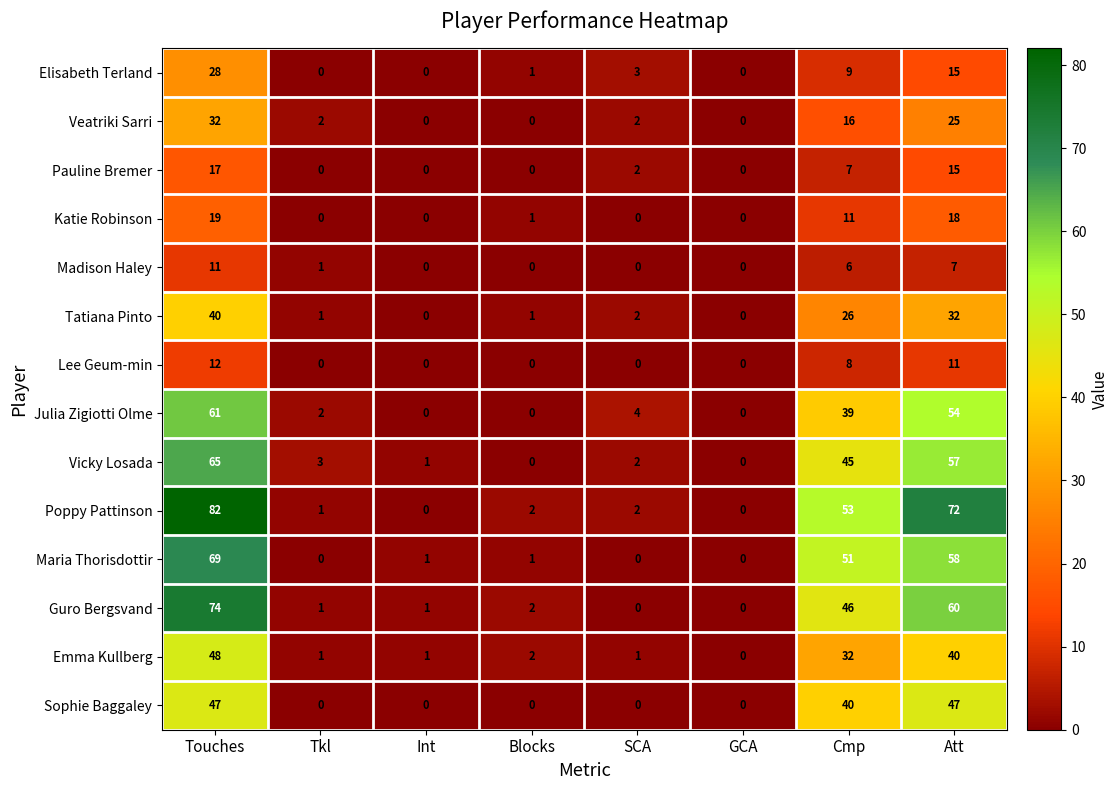

What is the difference between the highest and lowest values at Att?

65